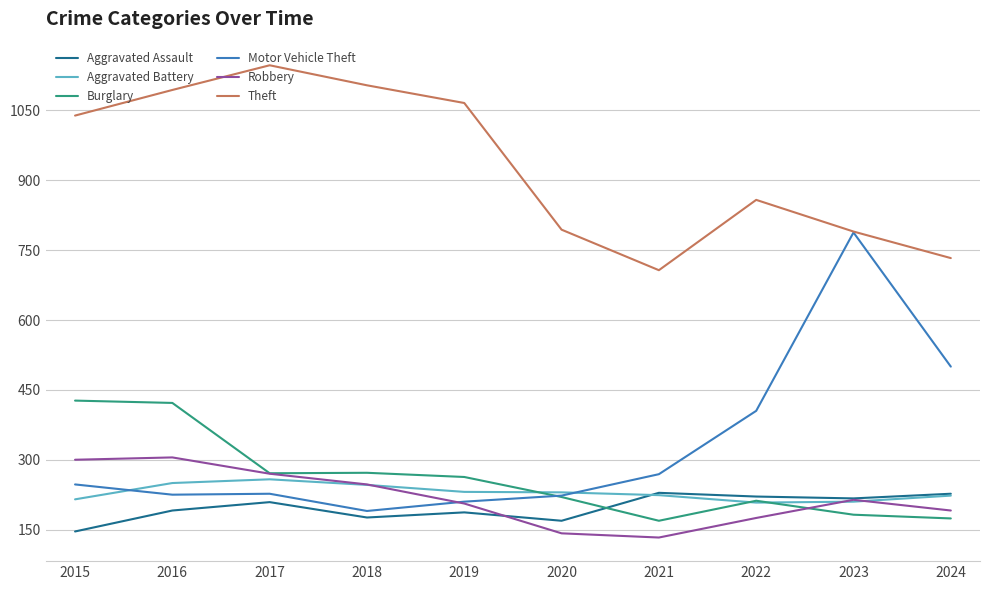

True or false: Theft and Aggravated Battery intersect in this chart.

False